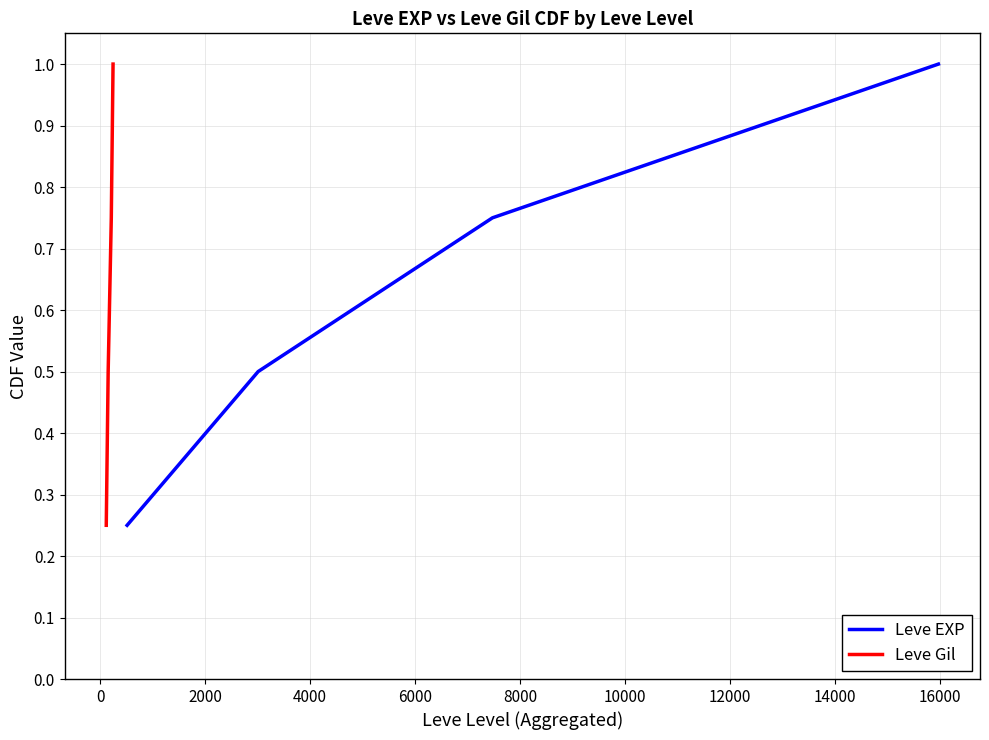

True or false: Leve Gil and Leve EXP cross at least once.

False